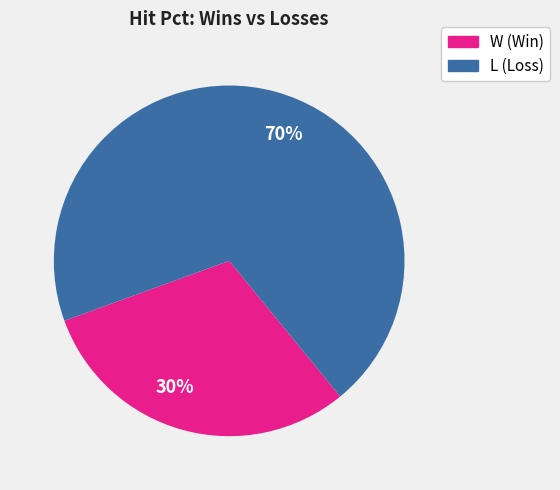

To the nearest percent, what is the average slice percentage?

50%